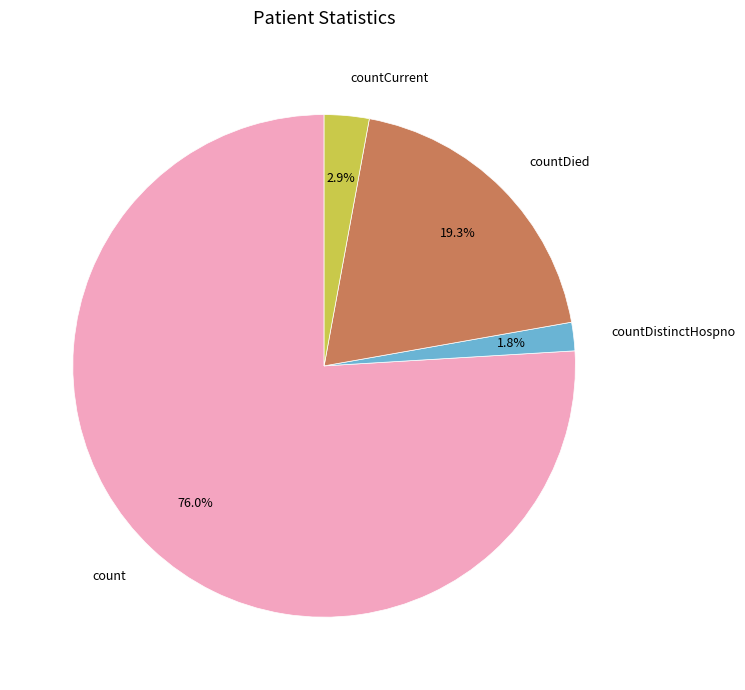

To the nearest percent, what is the difference between the largest and smallest slice percentages?

74%